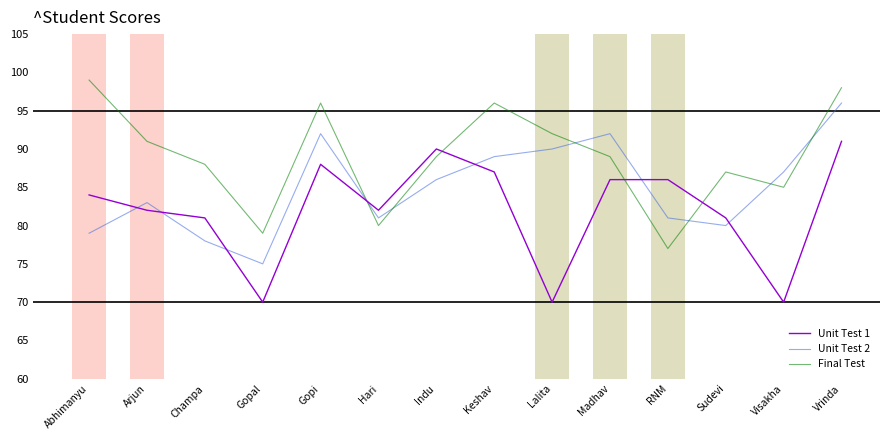

Reading left to right, what are all the values shown in this chart?

Unit Test 1: Abhimanyu=84	Arjun=82	Champa=81	Gopal=70	Gopi=88	Hari=82	Indu=90	Keshav=87	Lalita=70	Madhav=86	RNM=86	Sudevi=81	Visakha=70	Vrinda=91
Unit Test 2: Abhimanyu=79	Arjun=83	Champa=78	Gopal=75	Gopi=92	Hari=81	Indu=86	Keshav=89	Lalita=90	Madhav=92	RNM=81	Sudevi=80	Visakha=87	Vrinda=96
Final Test: Abhimanyu=99	Arjun=91	Champa=88	Gopal=79	Gopi=96	Hari=80	Indu=89	Keshav=96	Lalita=92	Madhav=89	RNM=77	Sudevi=87	Visakha=85	Vrinda=98